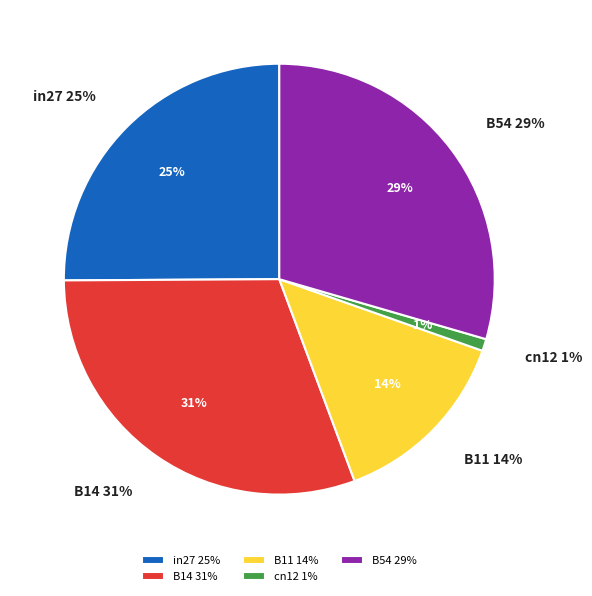

How many segments does this pie chart have?

5